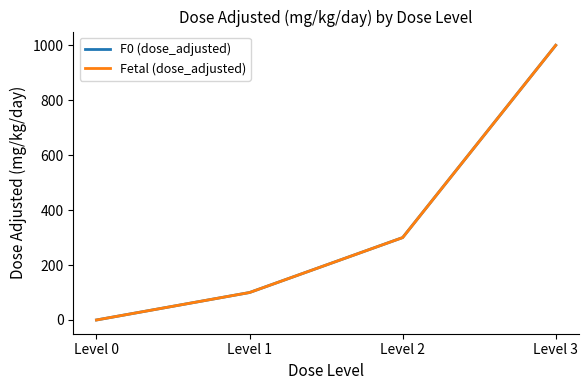

Rank the series at Level 3 from lowest to highest value.

F0 (dose_adjusted), Fetal (dose_adjusted)